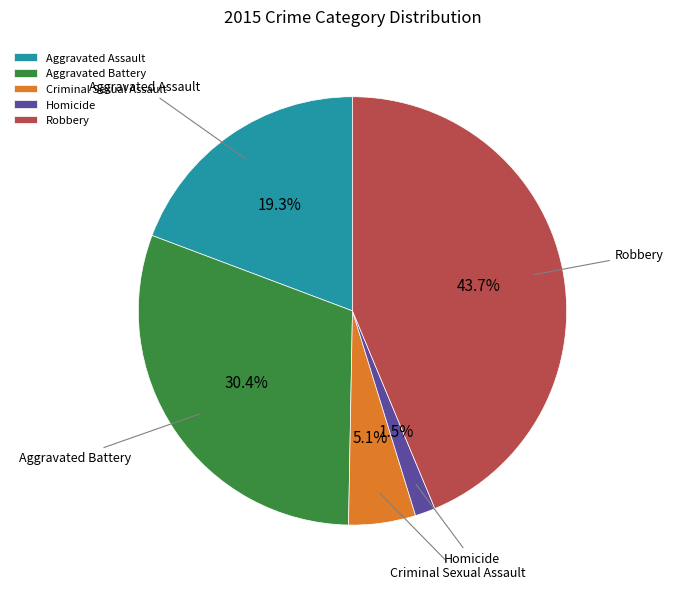

Approximately how many times larger is the value at Robbery compared to Aggravated Assault?

2.3